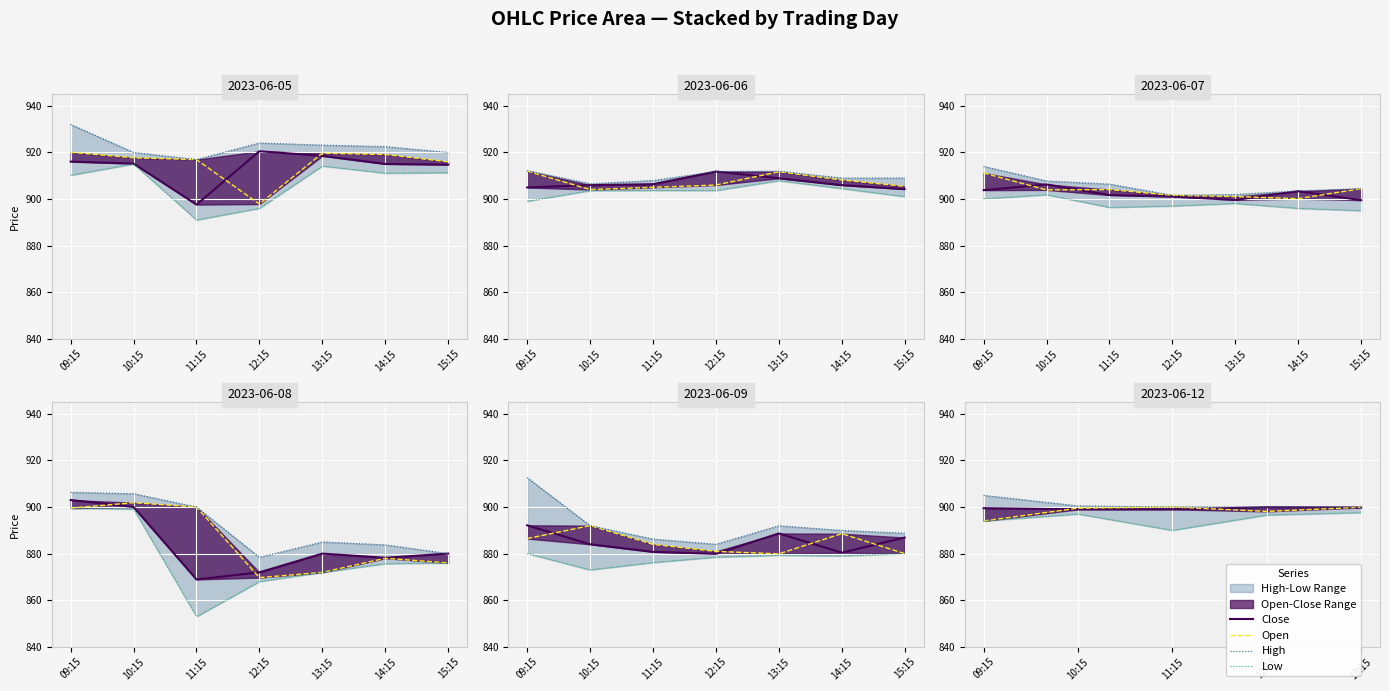

How many interior local valleys does the Open series have?

1